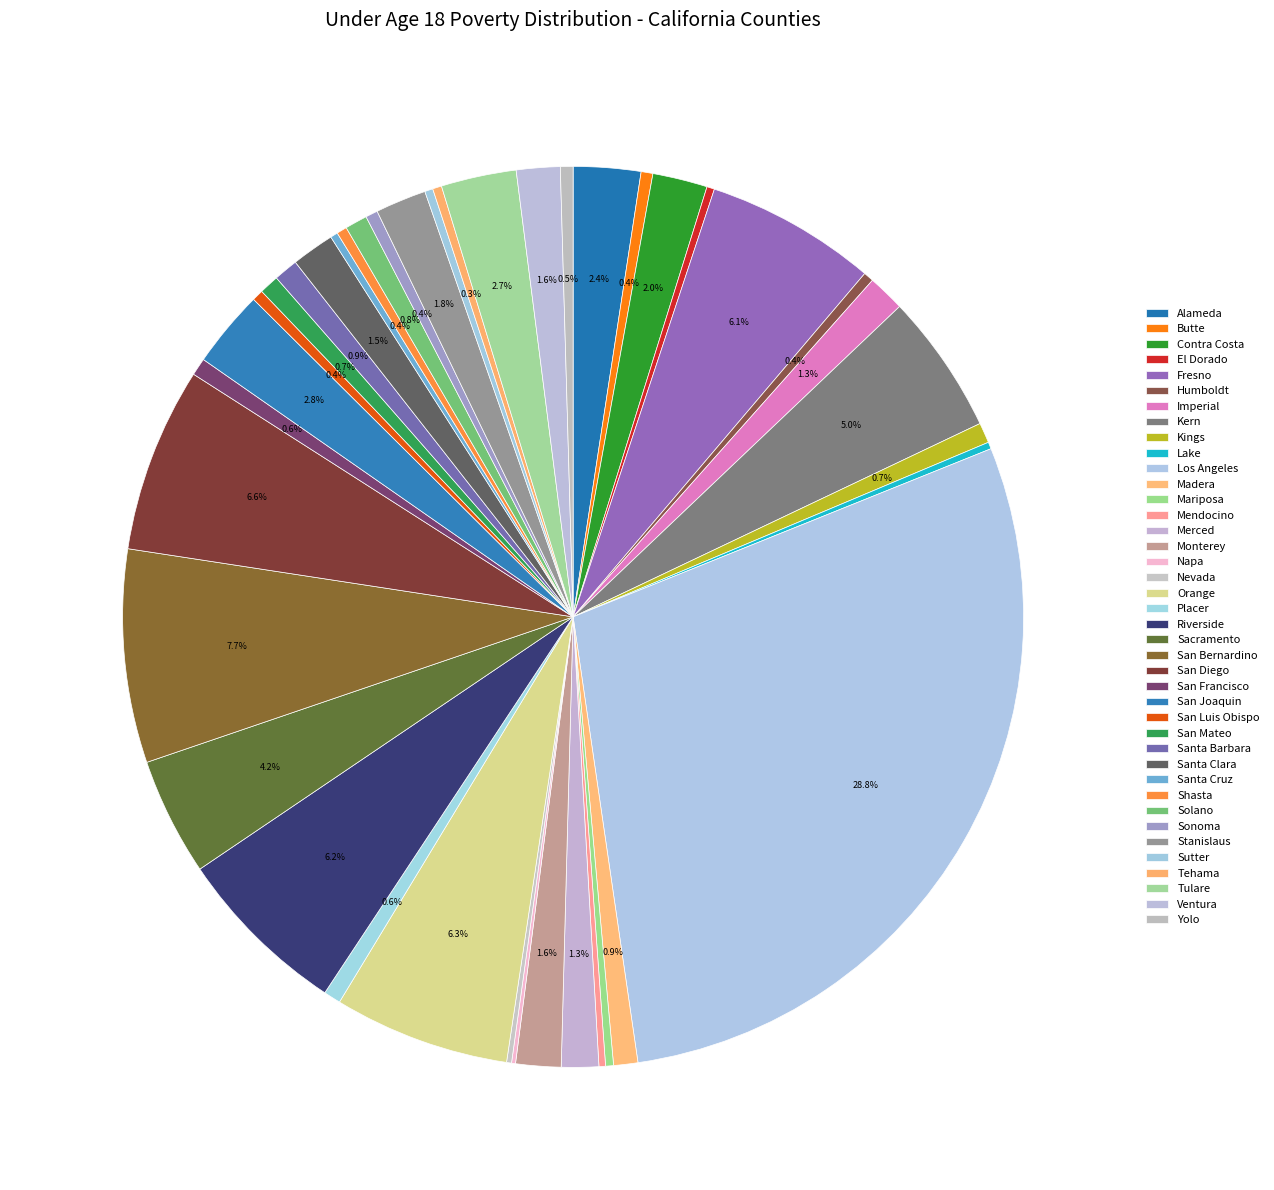

Is there any slice that represents more than half of the pie?

No